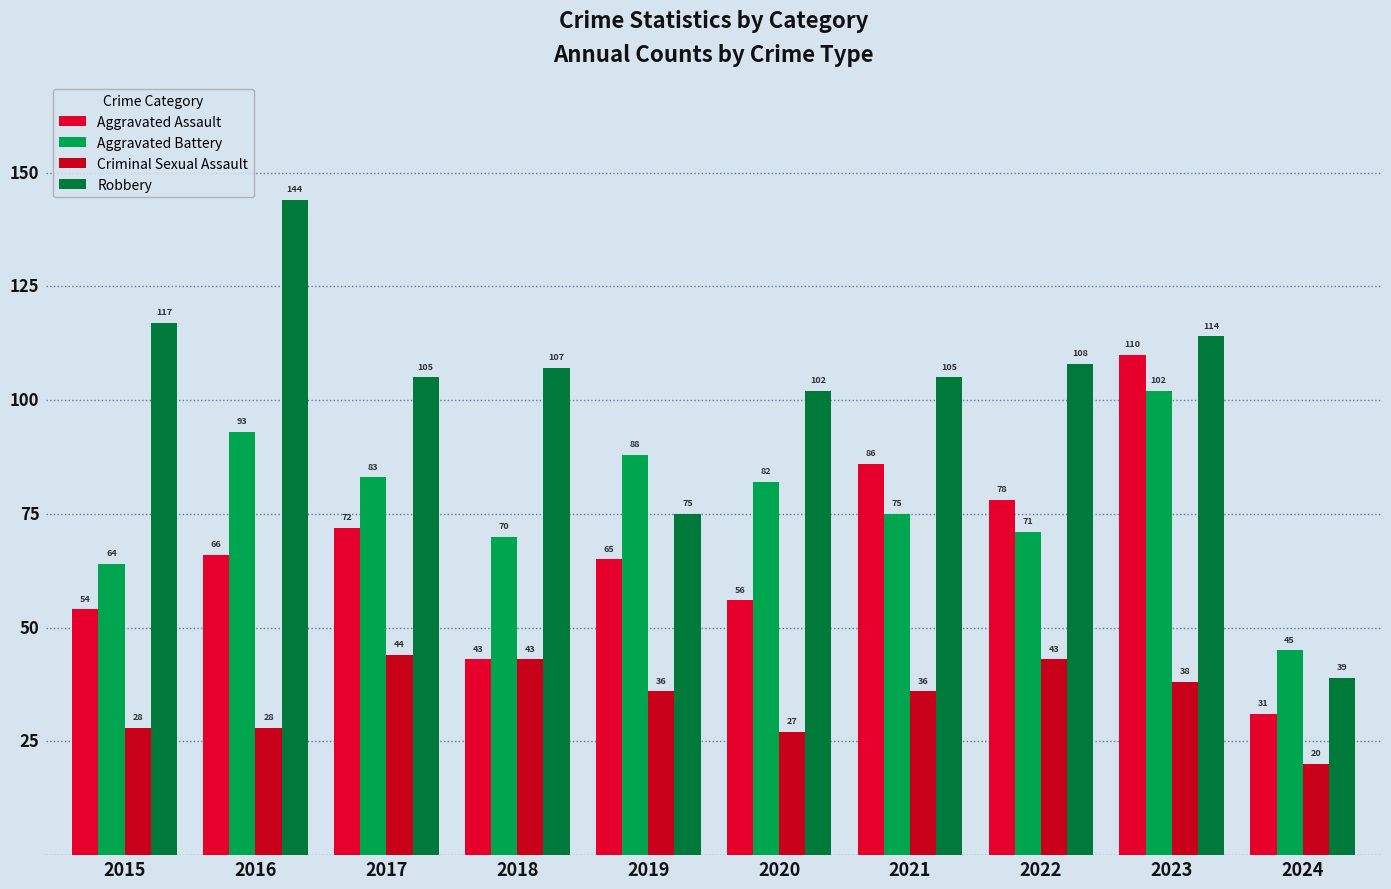

Does the chart contain stacked bars?

No